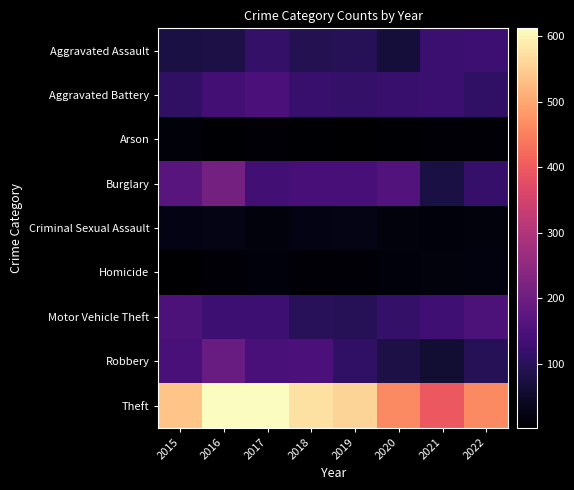

What is the total value across all series at 2015?

1225